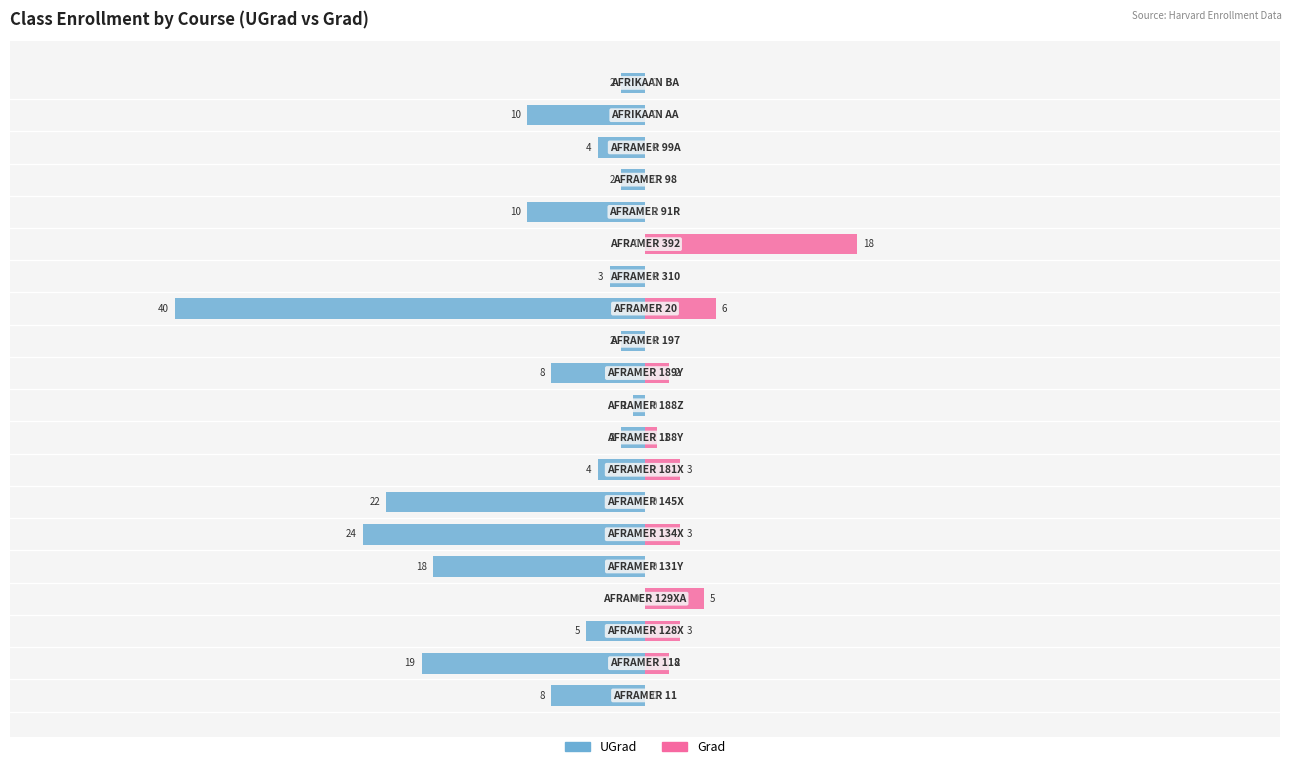

At 1, list the series in order from smallest to largest.

UGrad, Grad